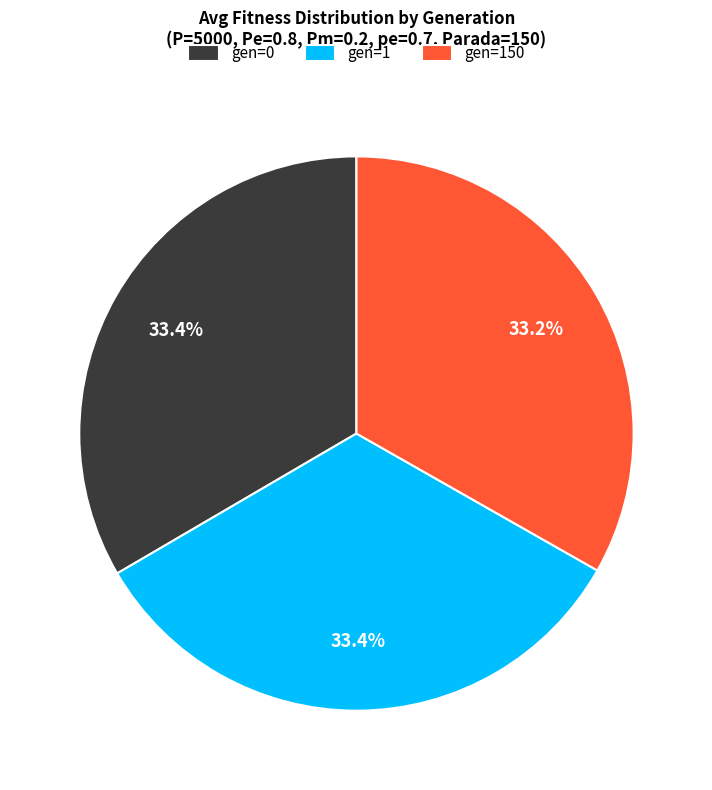

Count the number of slices in the pie.

3